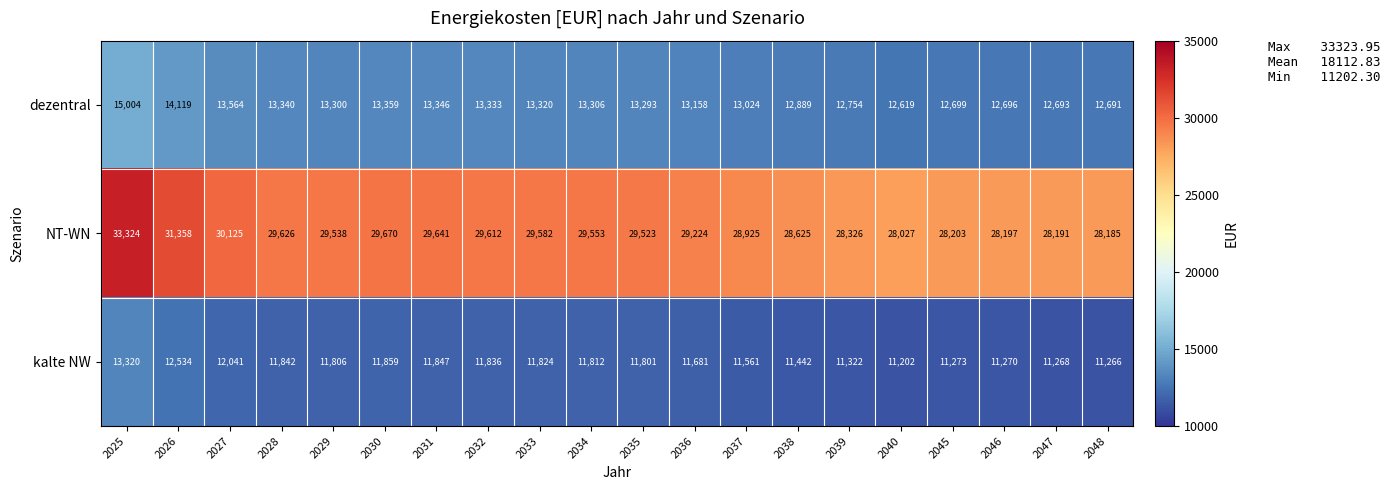

Which series has the largest total across all categories?

NT-WN